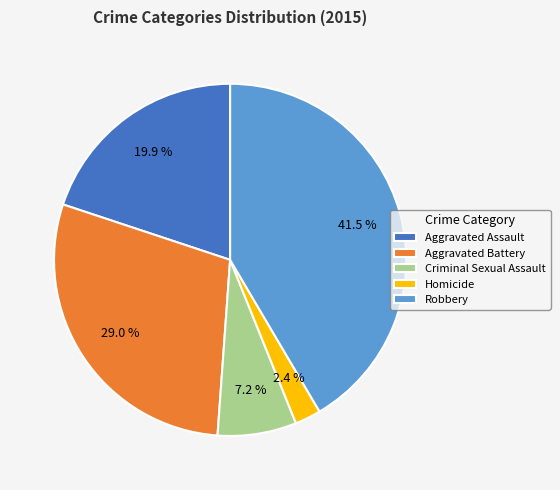

Which slice is the largest?

Robbery